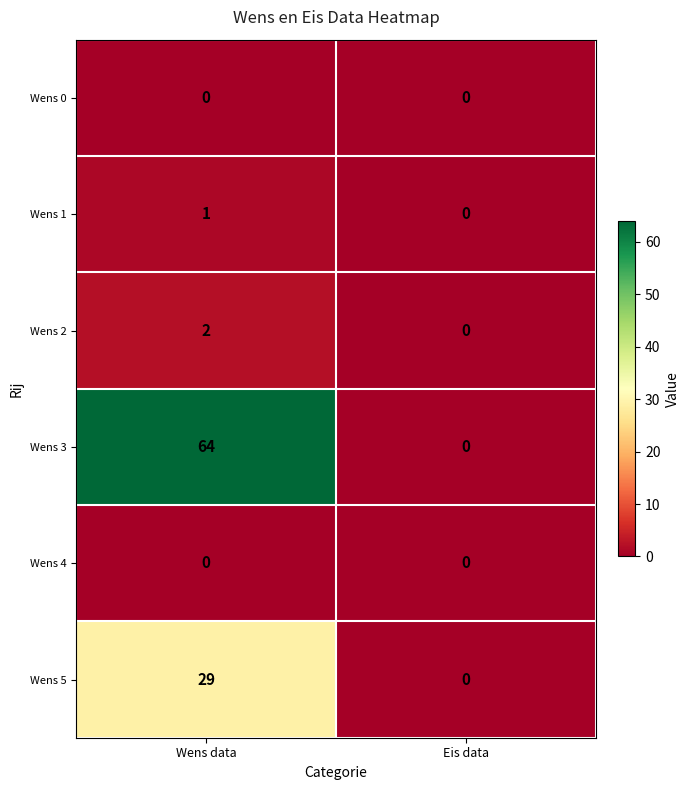

Between Wens data and Eis data, which series saw the biggest shift?

Wens 3